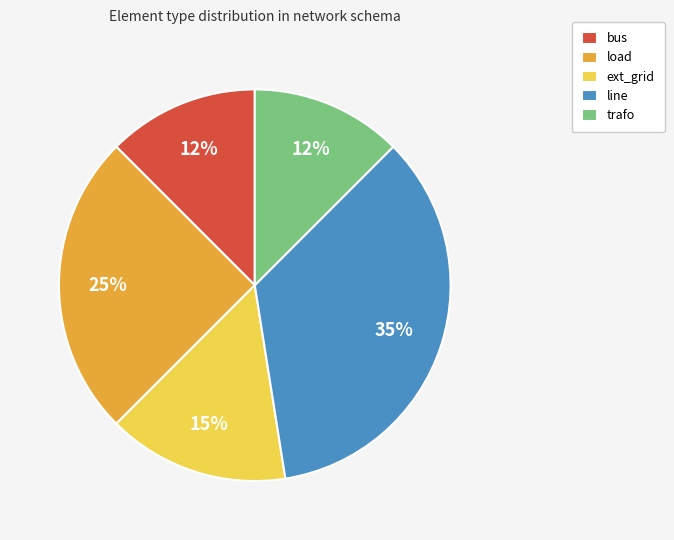

True or false: line accounts for 45% of the total.

False